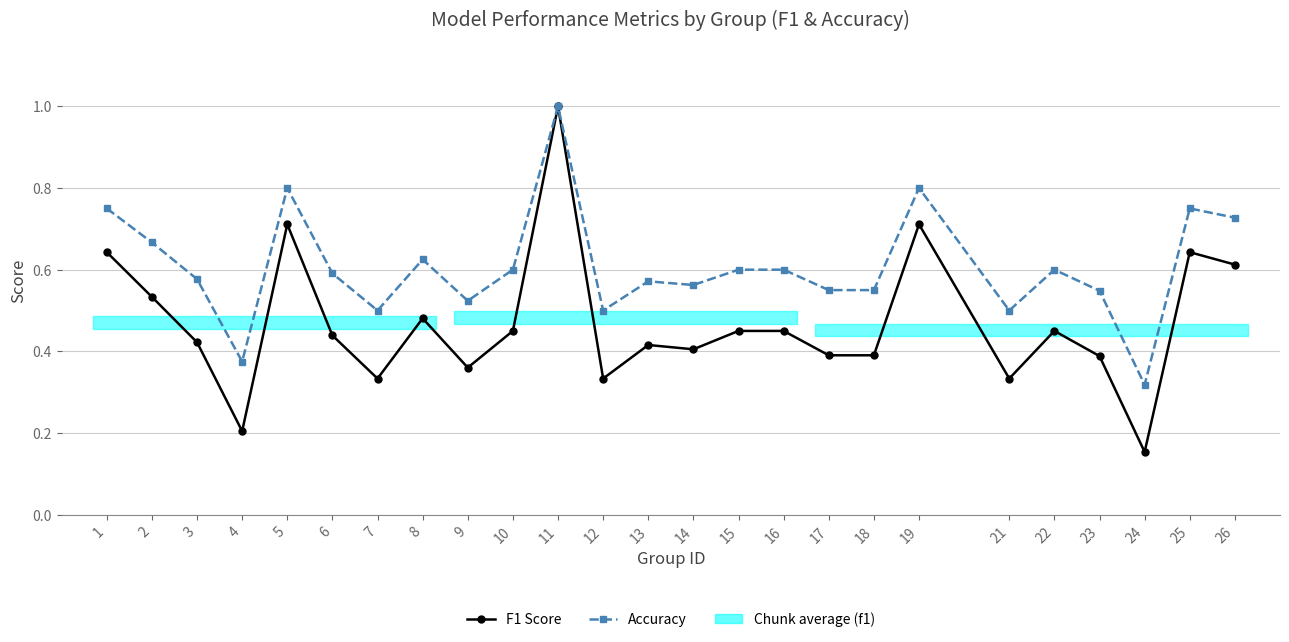

Reading left to right, what are all the values shown in this chart?

F1 Score: 1=0.6	2=0.5	3=0.4	4=0.2	5=0.7	6=0.4	7=0.3	8=0.5	9=0.4	10=0.5	11=1.0	12=0.3	13=0.4	14=0.4	15=0.5	16=0.5	17=0.4	18=0.4	19=0.7	21=0.3	22=0.5	23=0.4	24=0.2	25=0.6	26=0.6
Accuracy: 1=0.8	2=0.7	3=0.6	4=0.4	5=0.8	6=0.6	7=0.5	8=0.6	9=0.5	10=0.6	11=1.0	12=0.5	13=0.6	14=0.6	15=0.6	16=0.6	17=0.6	18=0.6	19=0.8	21=0.5	22=0.6	23=0.5	24=0.3	25=0.8	26=0.7